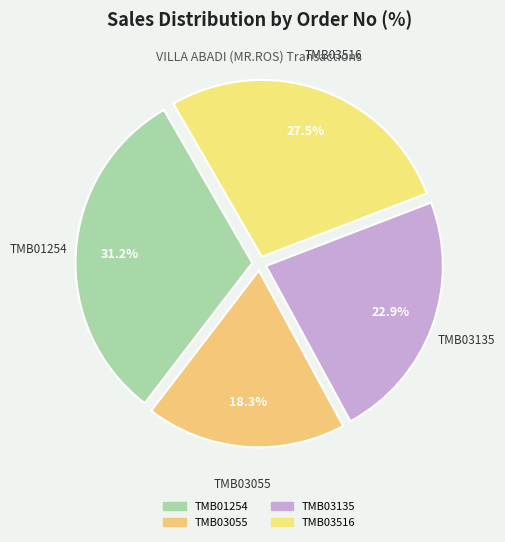

Is TMB03135 the majority of the pie?

No